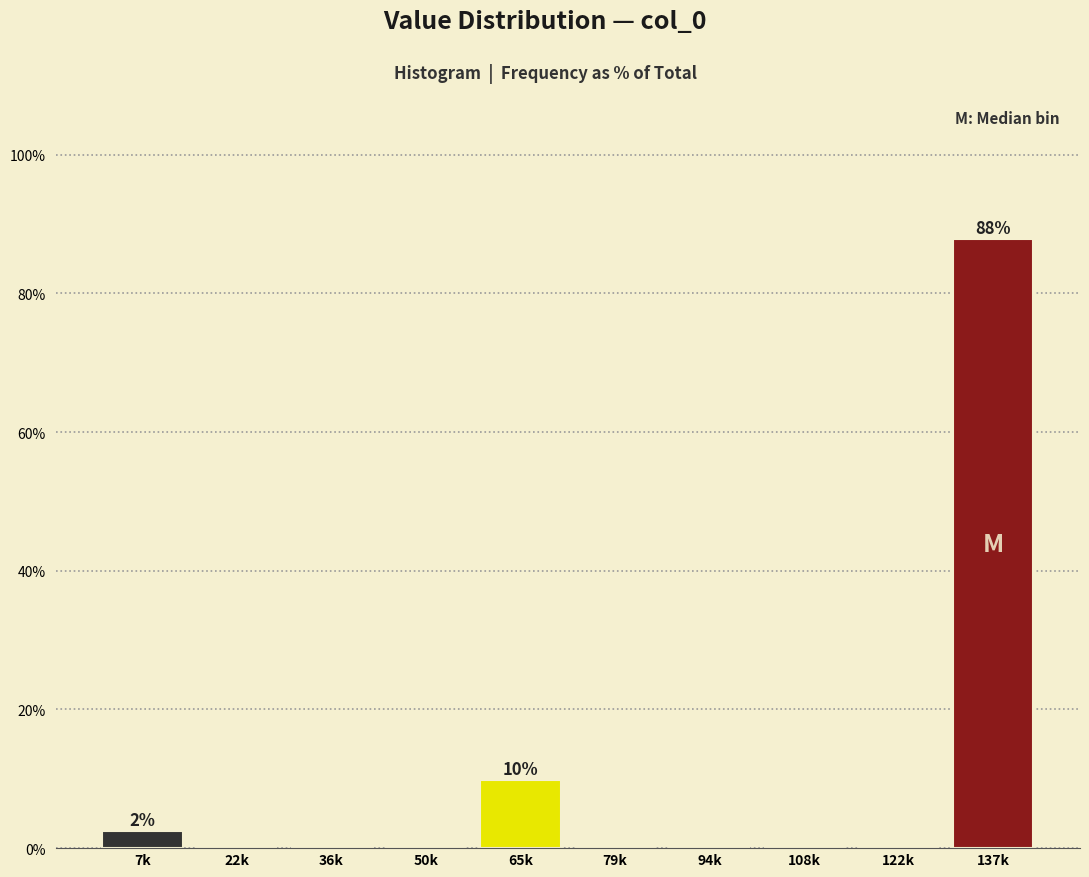

Reading left to right, list all the values displayed in this chart.

7k=2.4	22k=0.0	36k=0.0	50k=0.0	65k=9.8	79k=0.0	94k=0.0	108k=0.0	122k=0.0	137k=87.8